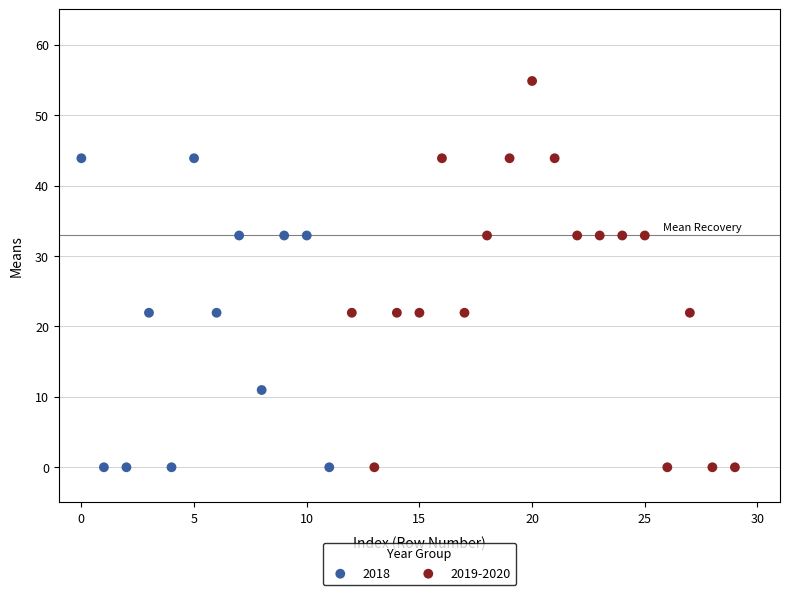

Which series has the largest Y range (max minus min)?

2019-2020